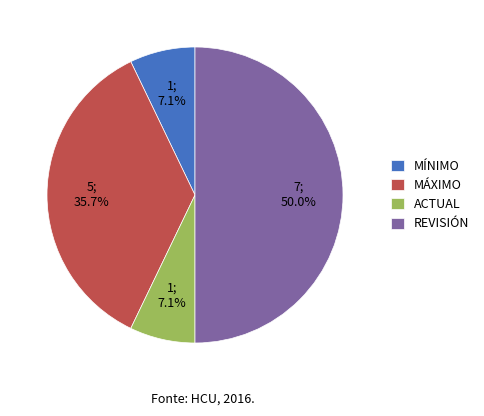

To the nearest percent, what is the average slice percentage?

25%